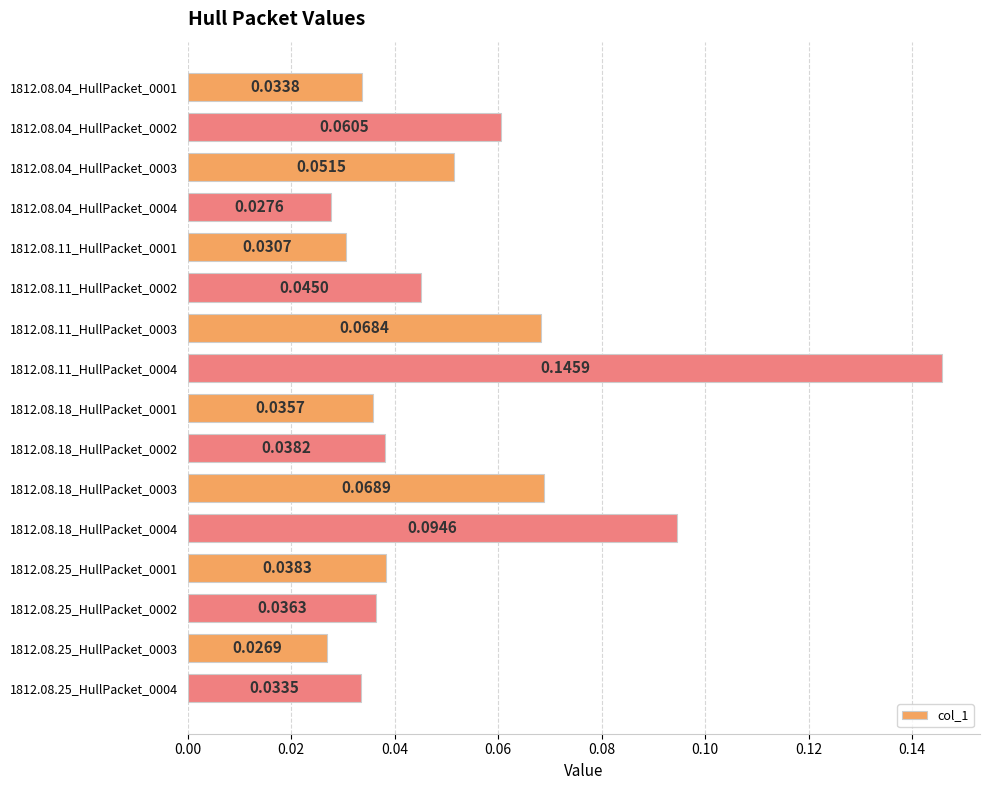

Between 1812.08.18_HullPacket_0001 and 1812.08.25_HullPacket_0004, which is larger?

1812.08.18_HullPacket_0001